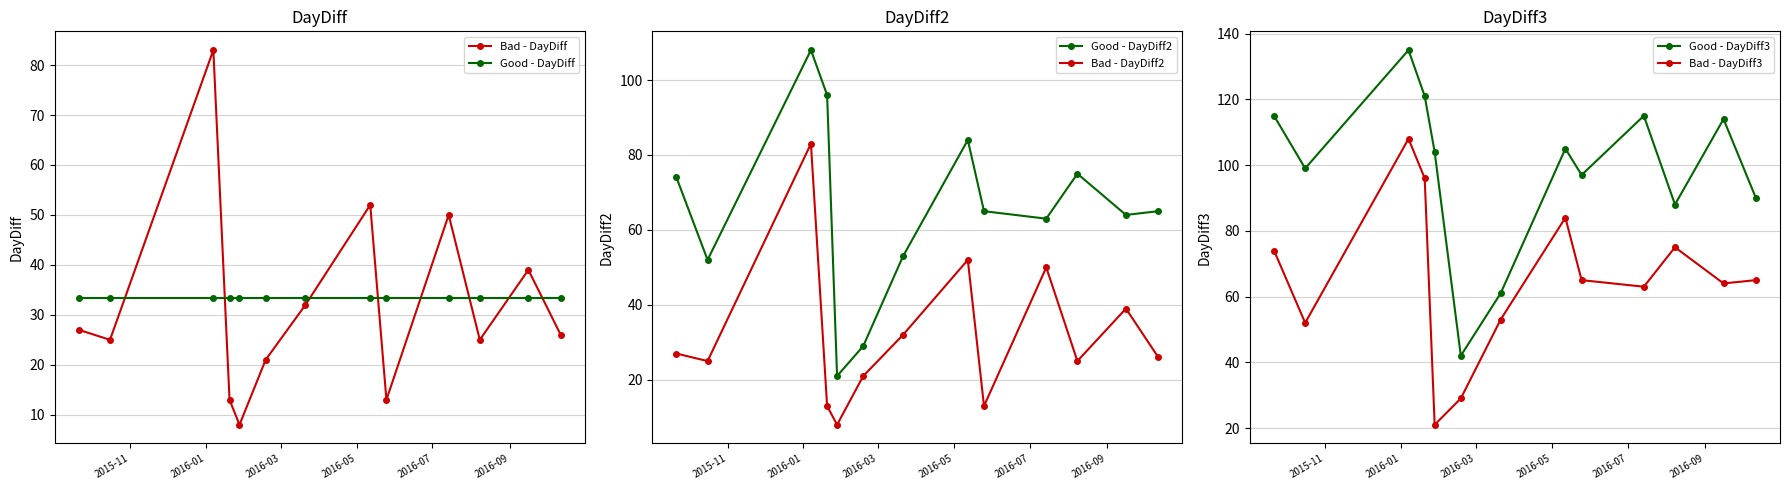

How many lines are shown in the chart?

6